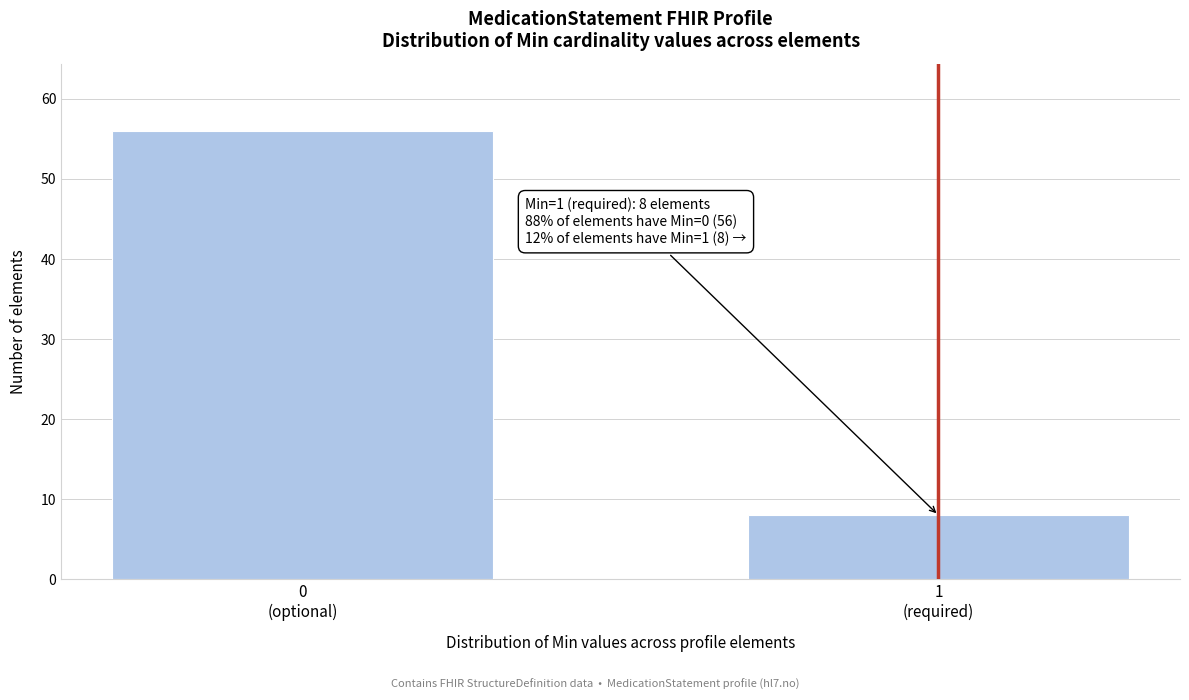

Reading right to left, list all the values displayed in this chart.

8	56